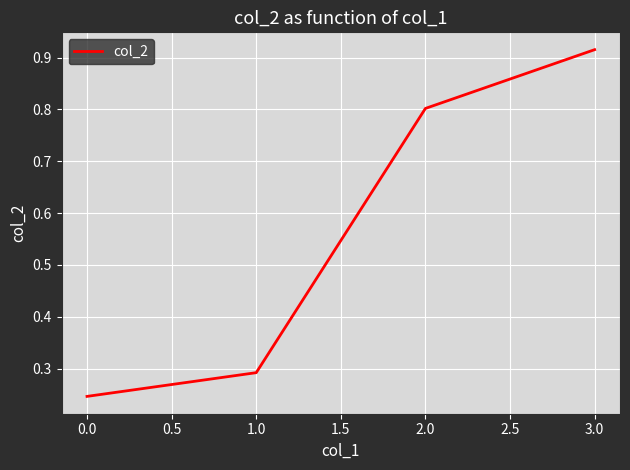

What position from the right is 1.0?

3